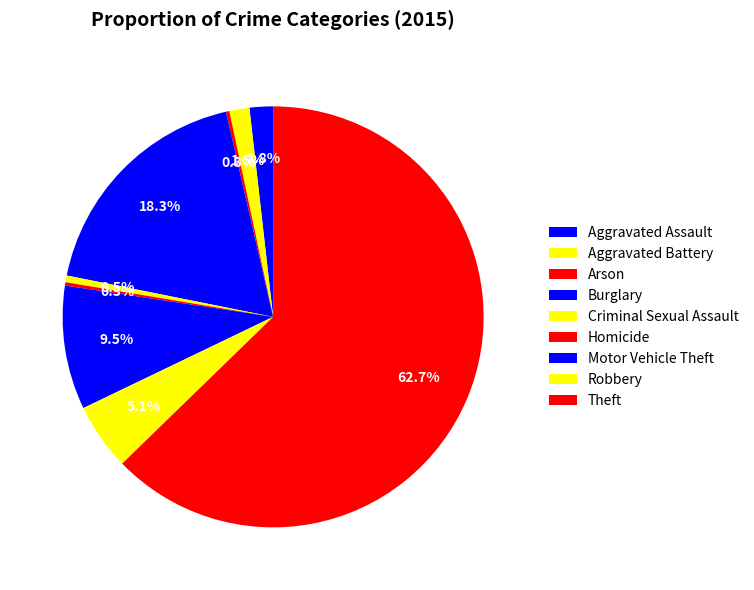

Count the number of slices in the pie.

9